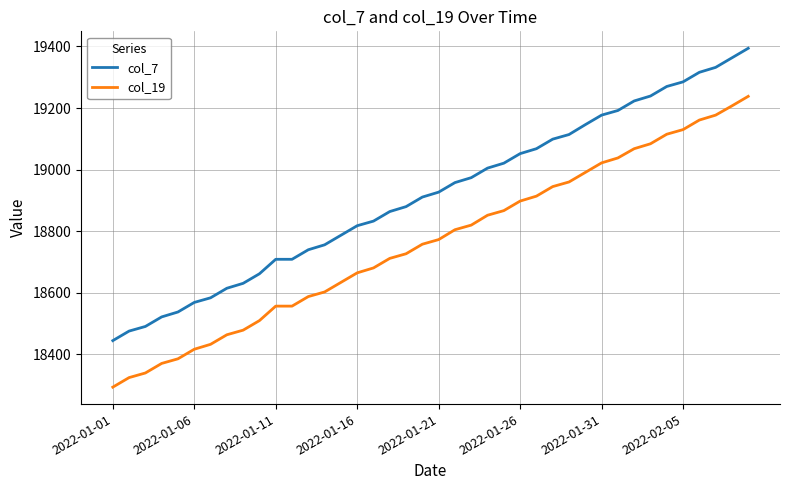

What is the difference between the maximum and minimum values in the col_19 series?

944